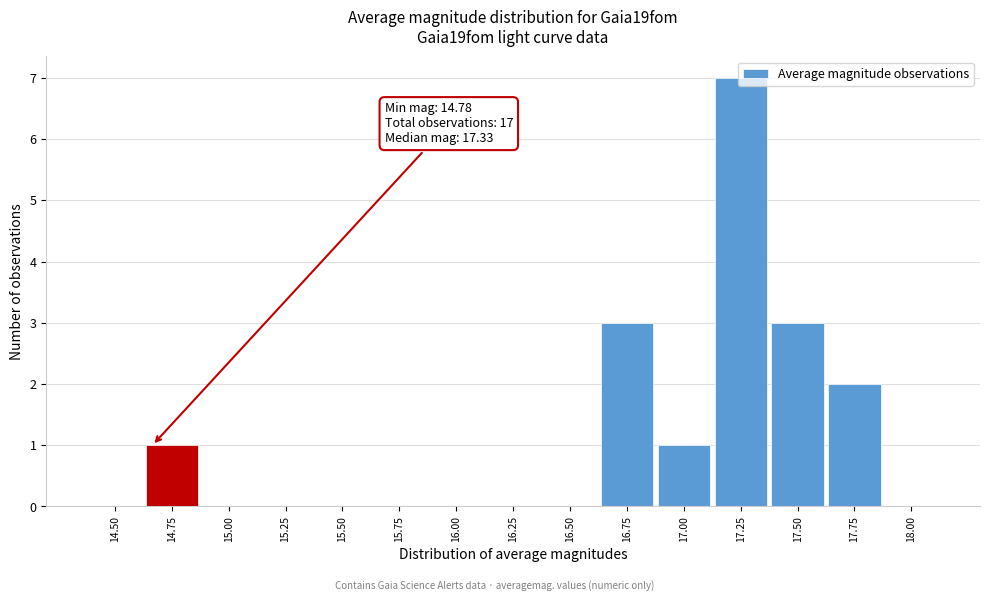

The value at 15.50 is -3. True or false?

False